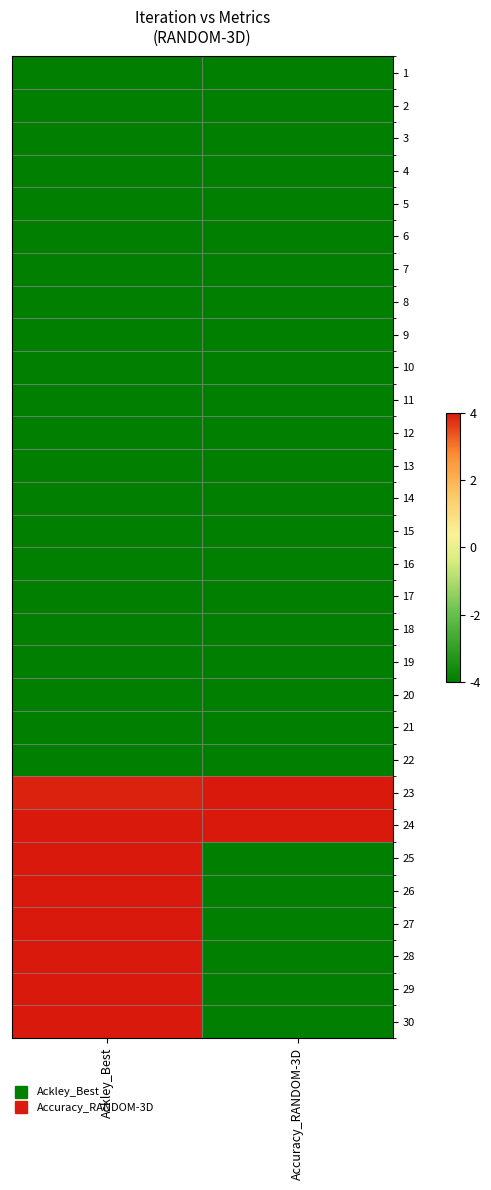

At which category is the sum across all series the highest?

Ackley_Best